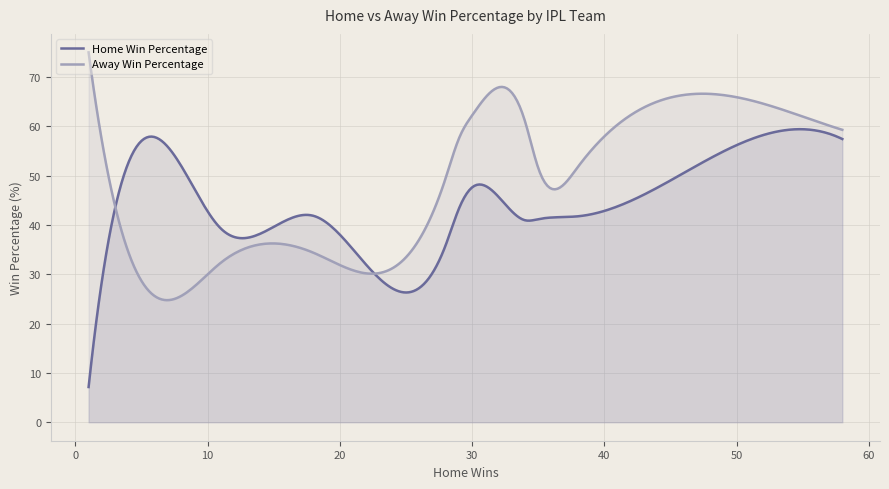

Rank the series by their average value, from highest to lowest.

Away Win Percentage, Home Win Percentage